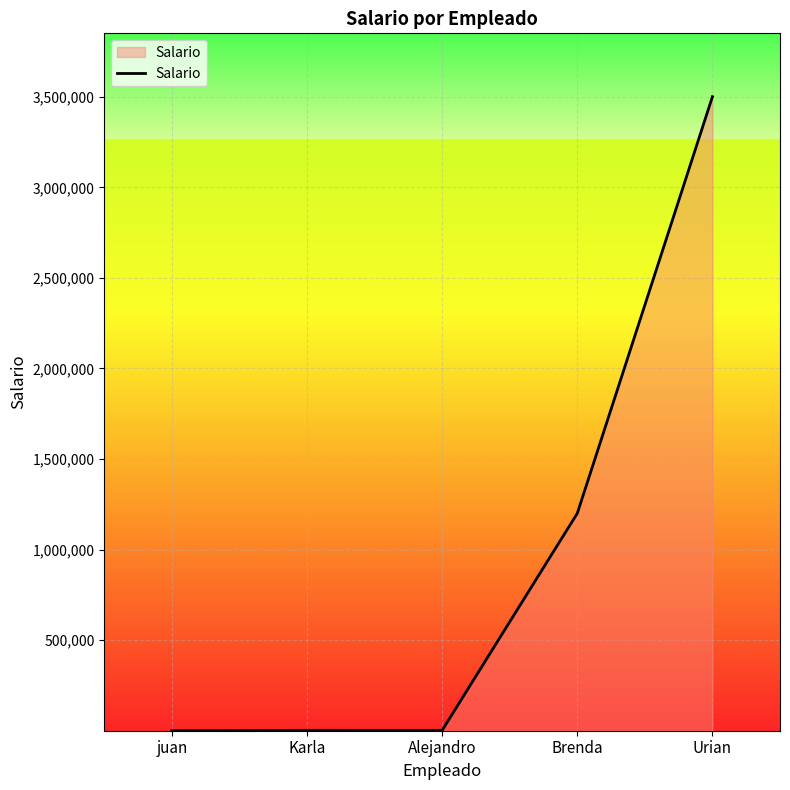

What is the sum of all values?

4704600